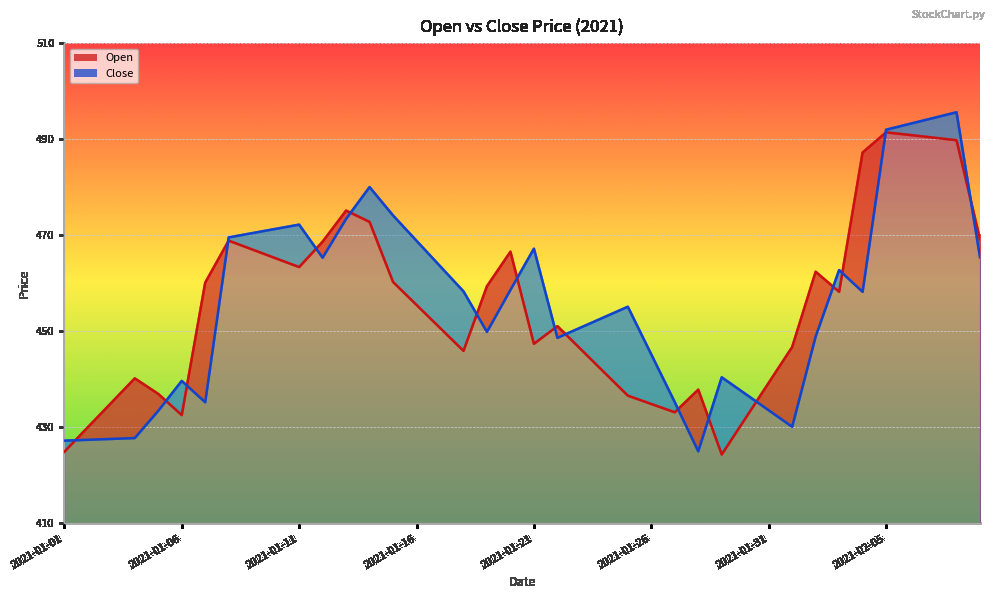

Is it true that Close equals 471.4 at 9?

True